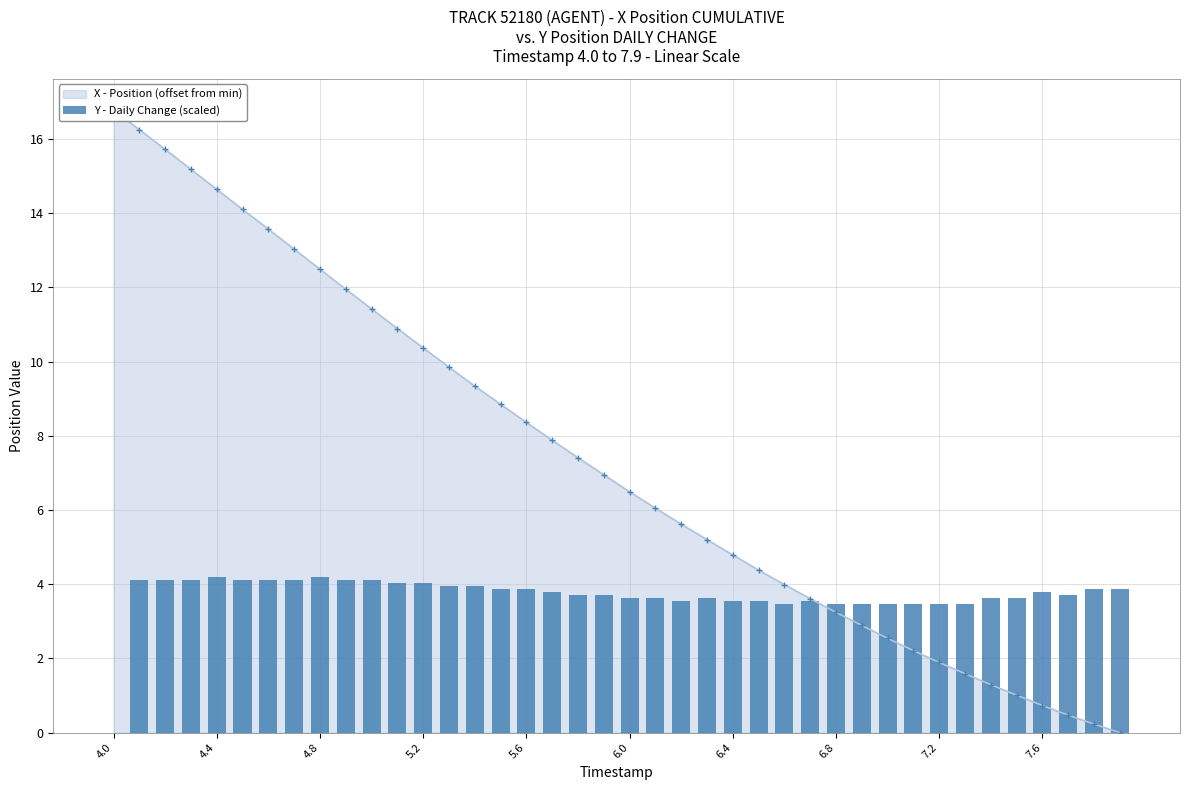

How many data points in X - Position (offset from min) are less than 6?

18